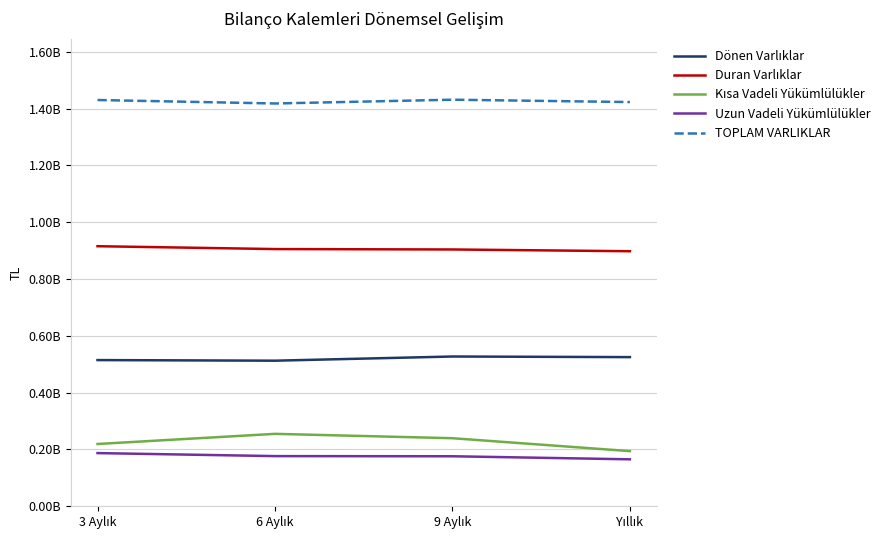

Reading left to right, list all the values displayed in this chart.

Dönen Varlıklar: 514771585	512631521	527338772	525201938
Duran Varlıklar: 915699855	905633209	904230348	898055353
Kısa Vadeli Yükümlülükler: 219318233	255000009	239659989	194198684
Uzun Vadeli Yükümlülükler: 187259149	176632560	176077083	165346256
TOPLAM VARLIKLAR: 1430471440	1418264730	1431569120	1423257291